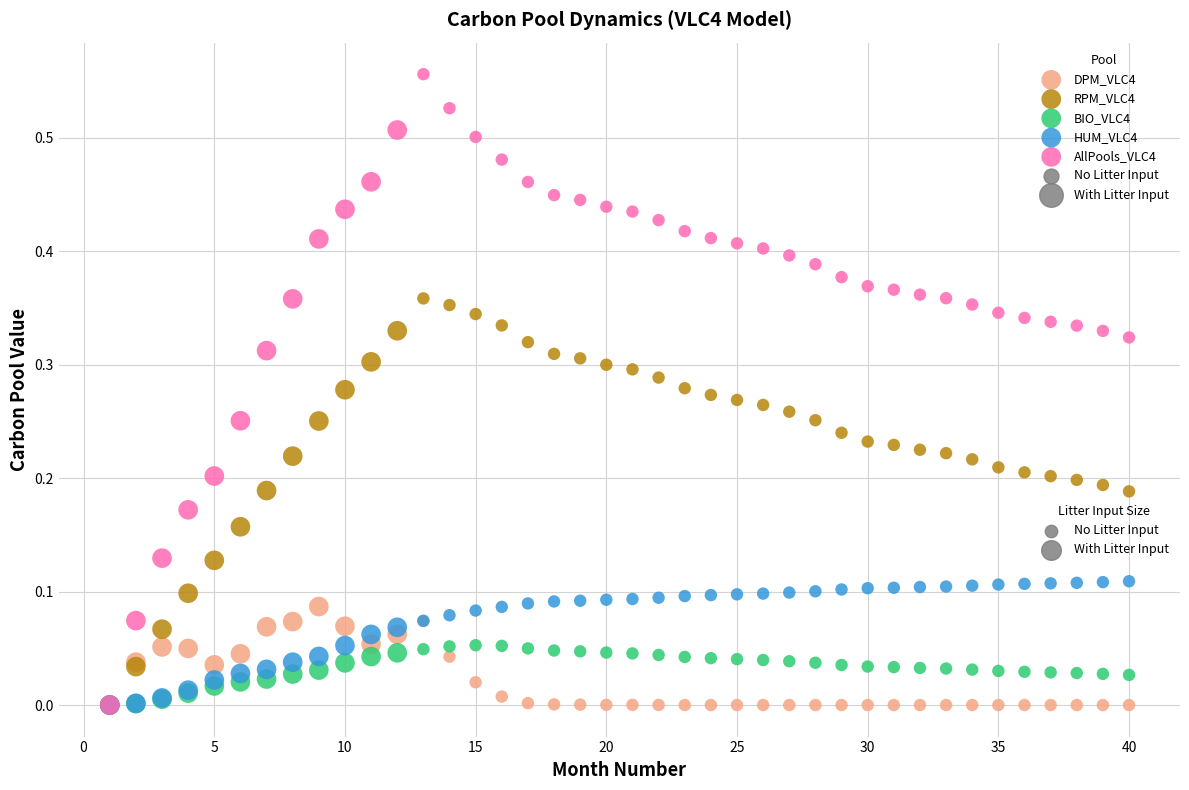

Which series contains the highest Y value?

AllPools_VLC4